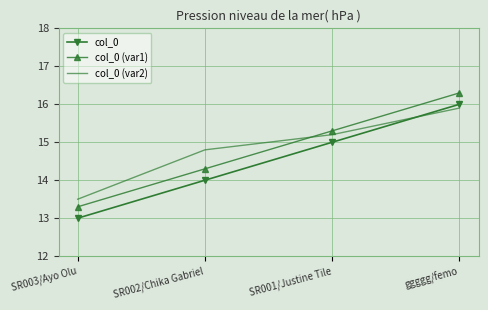

What position from the left is SR002/Chika Gabriel?

2